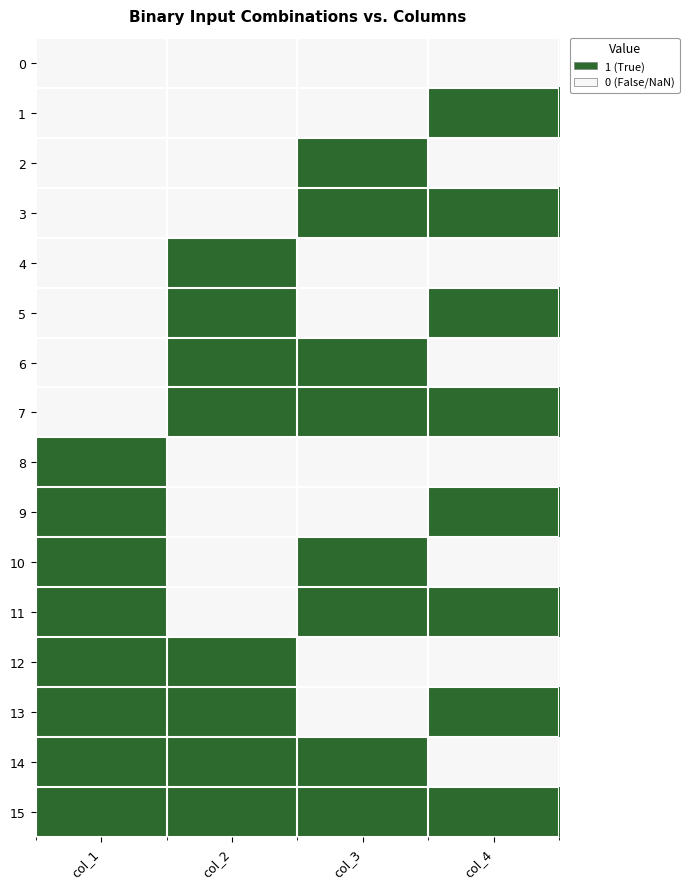

Reading left to right, extract all data points from this chart.

0: col_1=0	col_2=0	col_3=0	col_4=0
1: col_1=0	col_2=0	col_3=0	col_4=1
2: col_1=0	col_2=0	col_3=1	col_4=0
3: col_1=0	col_2=0	col_3=1	col_4=1
4: col_1=0	col_2=1	col_3=0	col_4=0
5: col_1=0	col_2=1	col_3=0	col_4=1
6: col_1=0	col_2=1	col_3=1	col_4=0
7: col_1=0	col_2=1	col_3=1	col_4=1
8: col_1=1	col_2=0	col_3=0	col_4=0
9: col_1=1	col_2=0	col_3=0	col_4=1
10: col_1=1	col_2=0	col_3=1	col_4=0
11: col_1=1	col_2=0	col_3=1	col_4=1
12: col_1=1	col_2=1	col_3=0	col_4=0
13: col_1=1	col_2=1	col_3=0	col_4=1
14: col_1=1	col_2=1	col_3=1	col_4=0
15: col_1=1	col_2=1	col_3=1	col_4=1